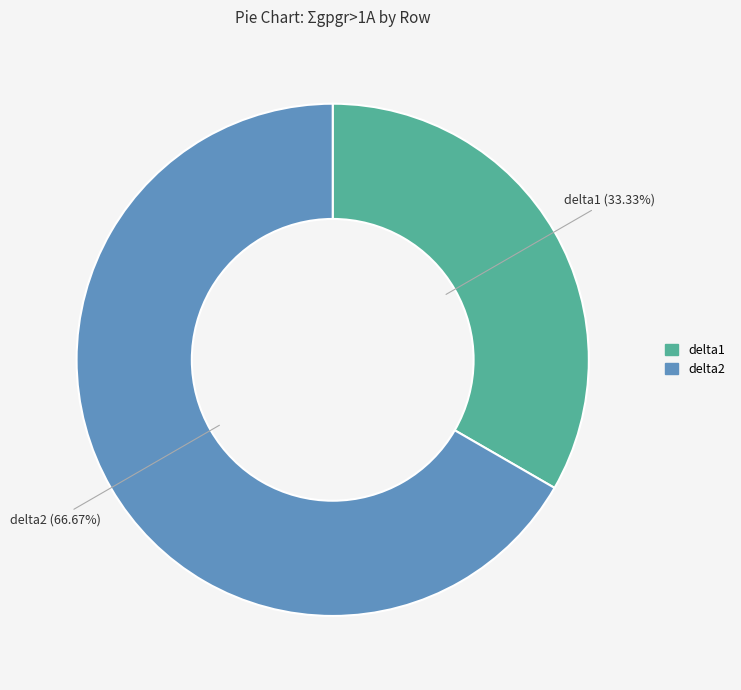

What is the smallest slice in the pie chart?

delta1